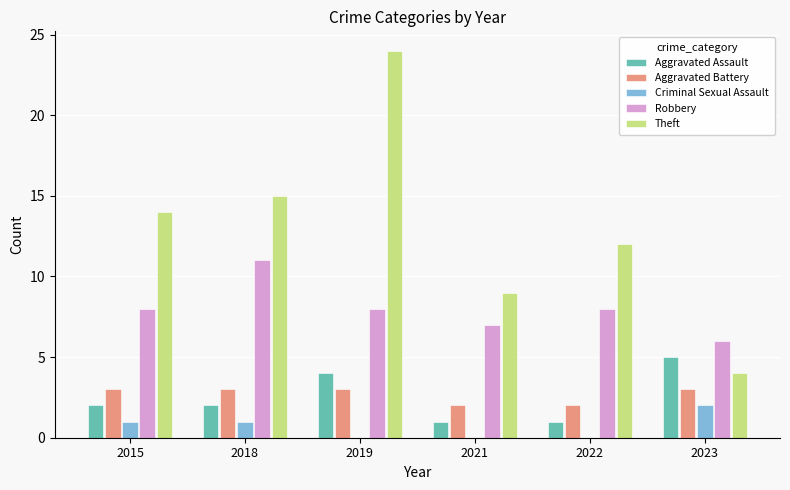

Between 2021 and 2022, which series saw the biggest shift?

Theft